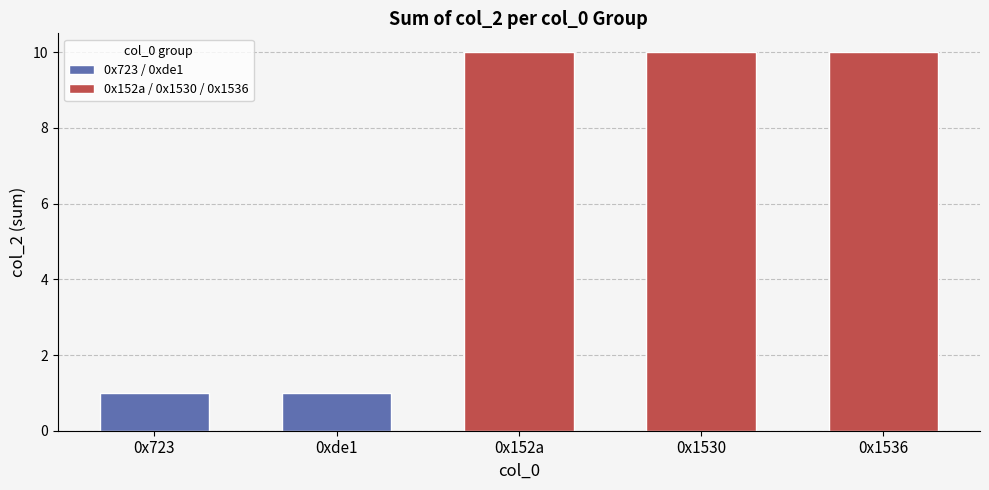

How many categories are shown in the chart?

5